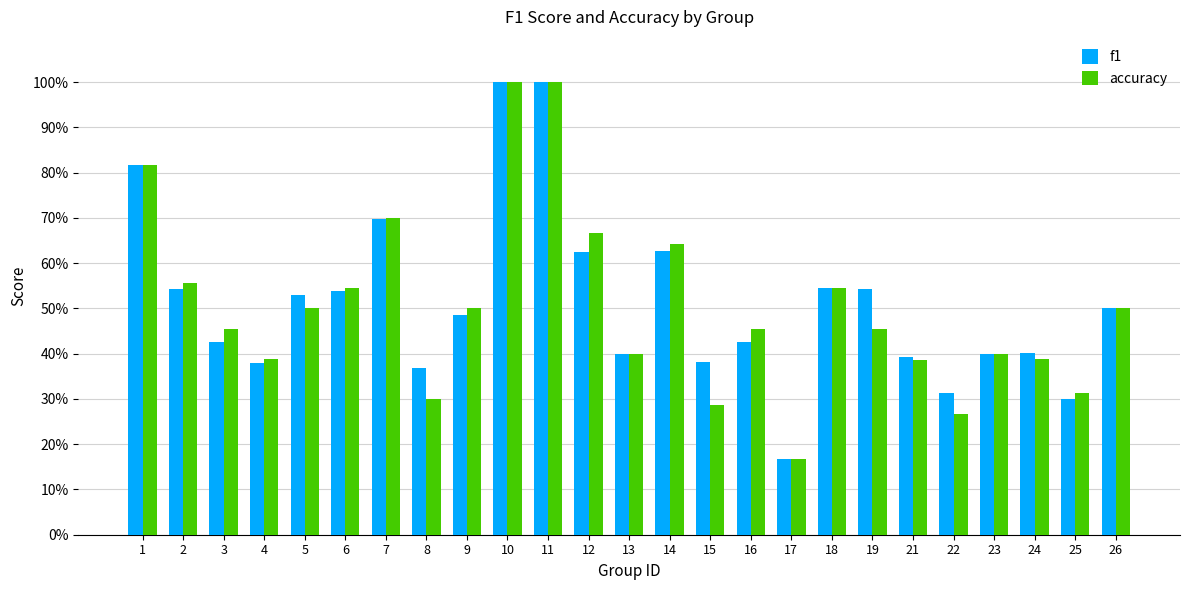

What are all the series names shown in the legend?

f1, accuracy